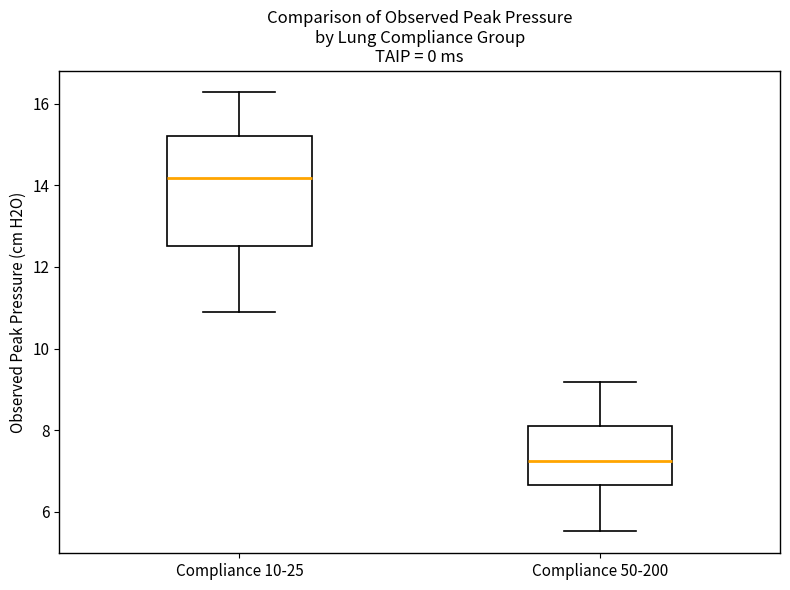

Comparing the boxes themselves (not the whiskers), which one is the tallest?

Compliance 10-25